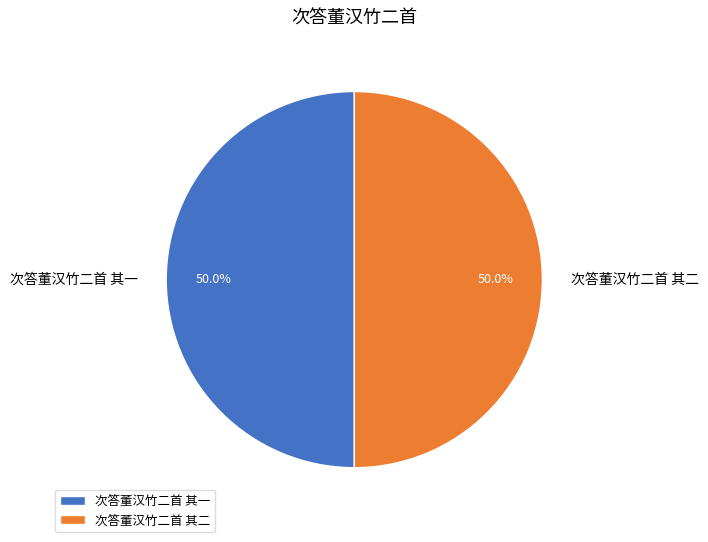

How many segments does this pie chart have?

2